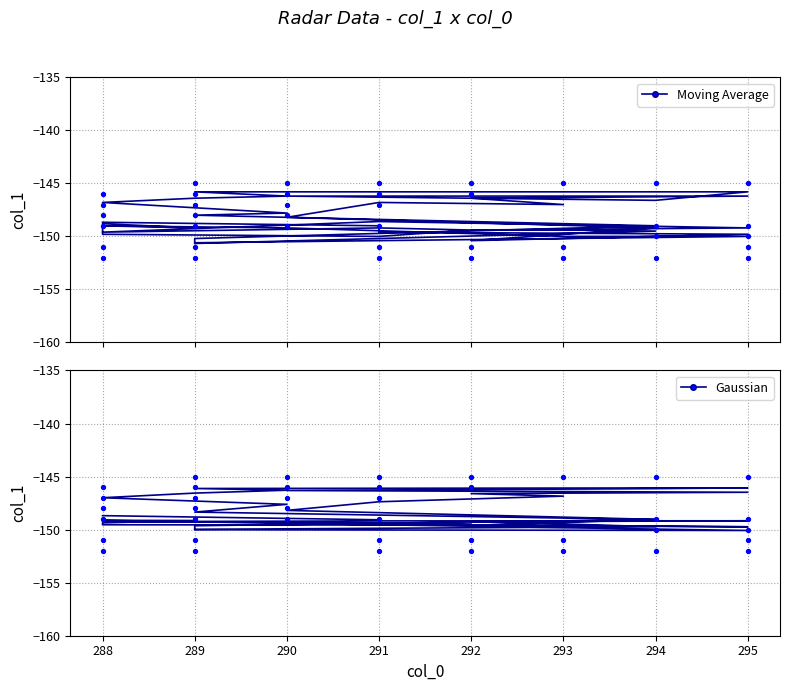

Which series has the largest total across all categories?

Gaussian